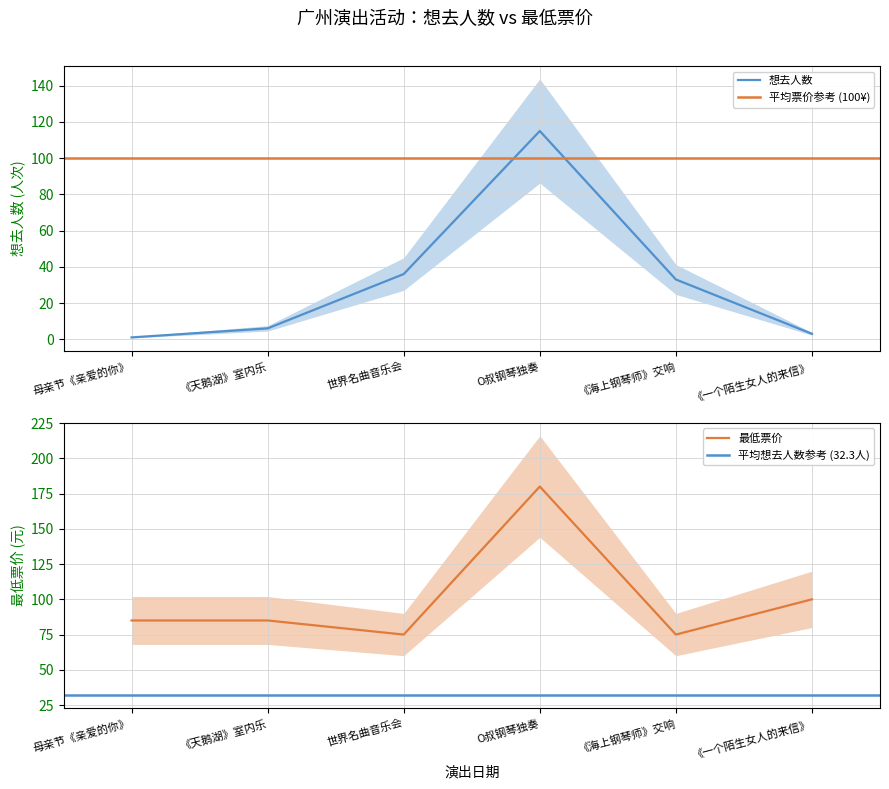

What is the maximum value for 想去人数?

115